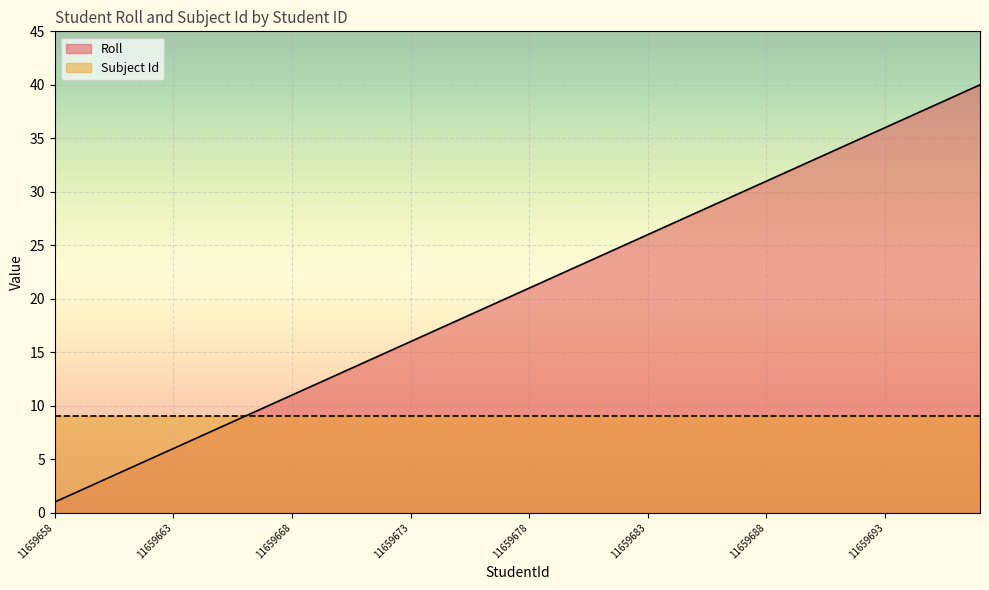

Is it true that the value at 11659689 is 32?

True